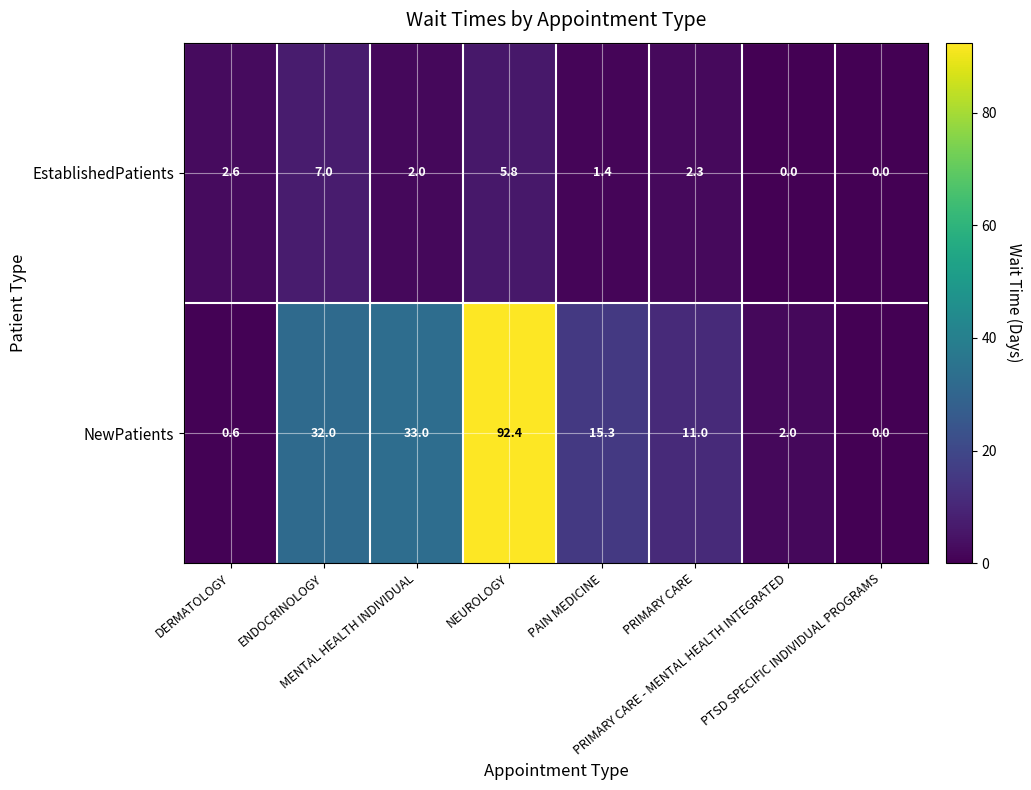

Rank the series by their maximum value, from lowest to highest.

EstablishedPatients, NewPatients